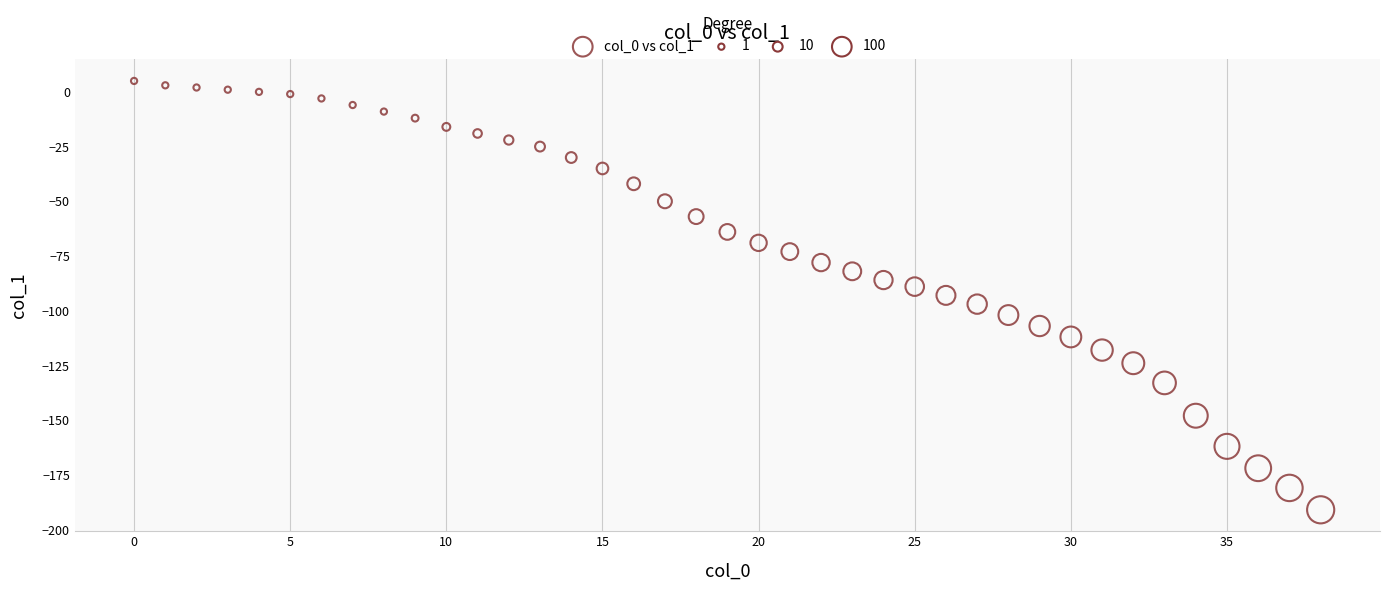

How many data points are displayed?

39